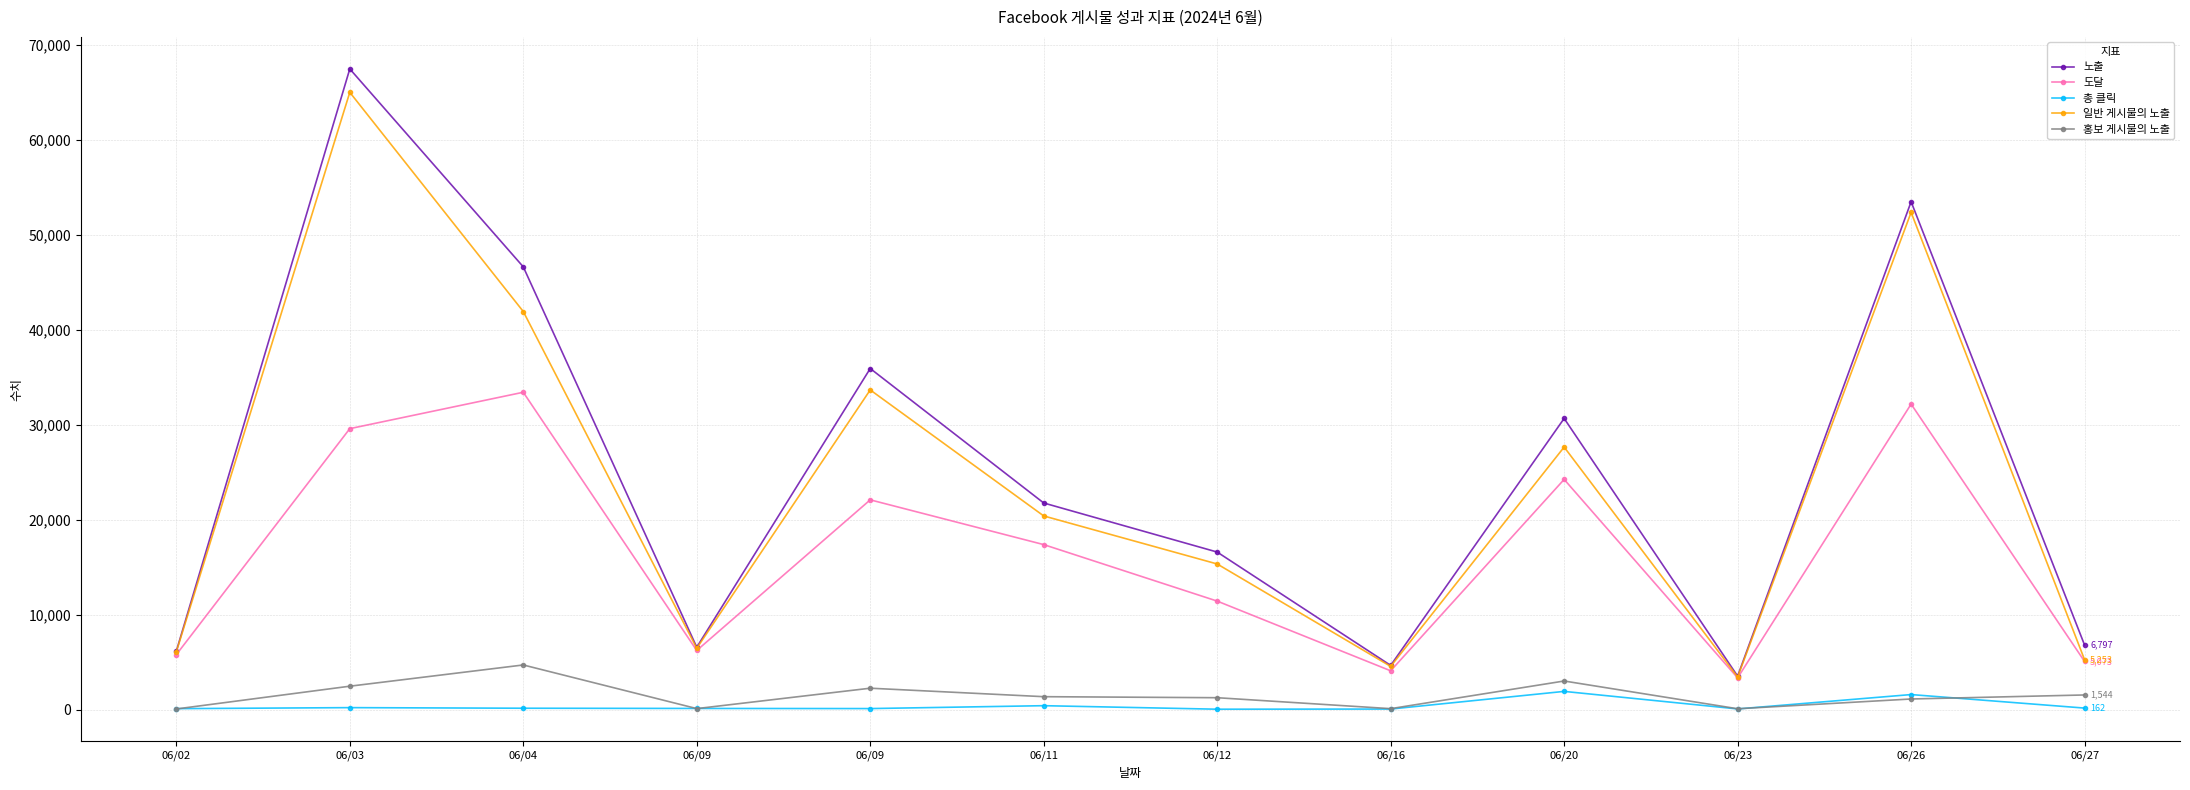

How many data points in 일반 게시물의 노출 are less than 20401?

6